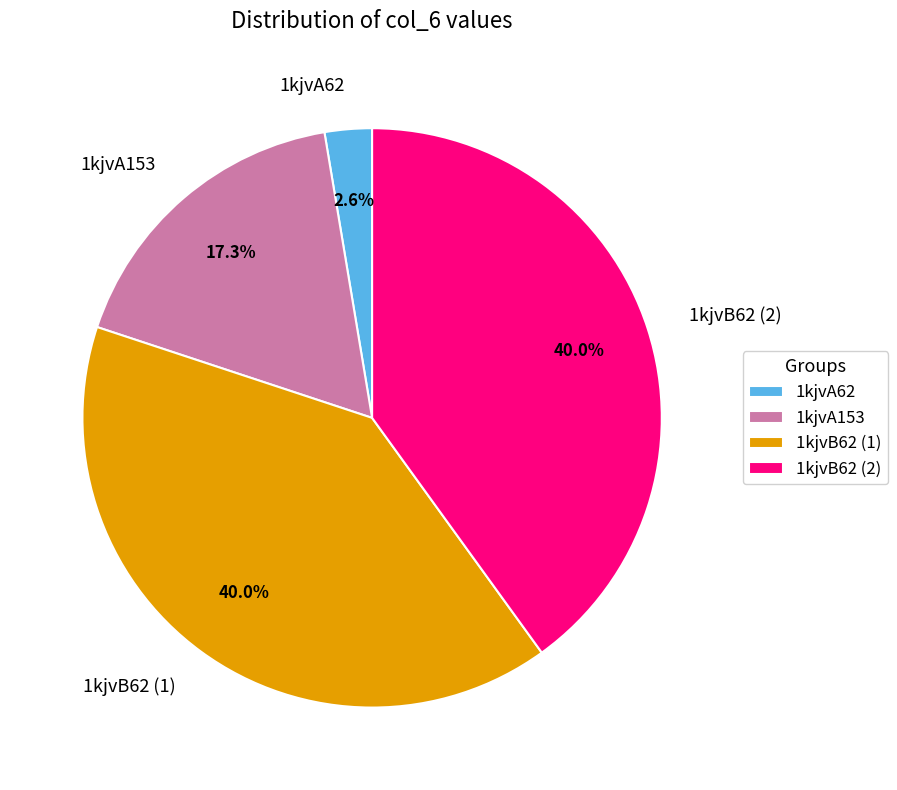

To the nearest percent, what percentage of the pie is 1kjvB62 (1)?

40%